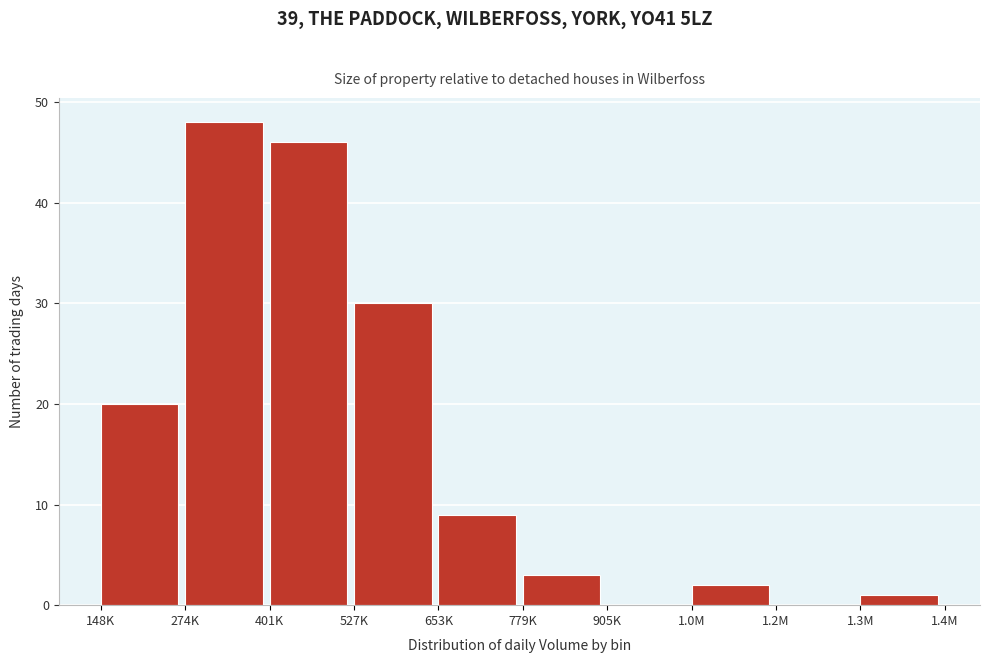

Reading left to right, extract all data points from this chart.

148K=20	274K=48	401K=46	527K=30	653K=9	779K=3	905K=0	1.0M=2	1.2M=0	1.3M=1